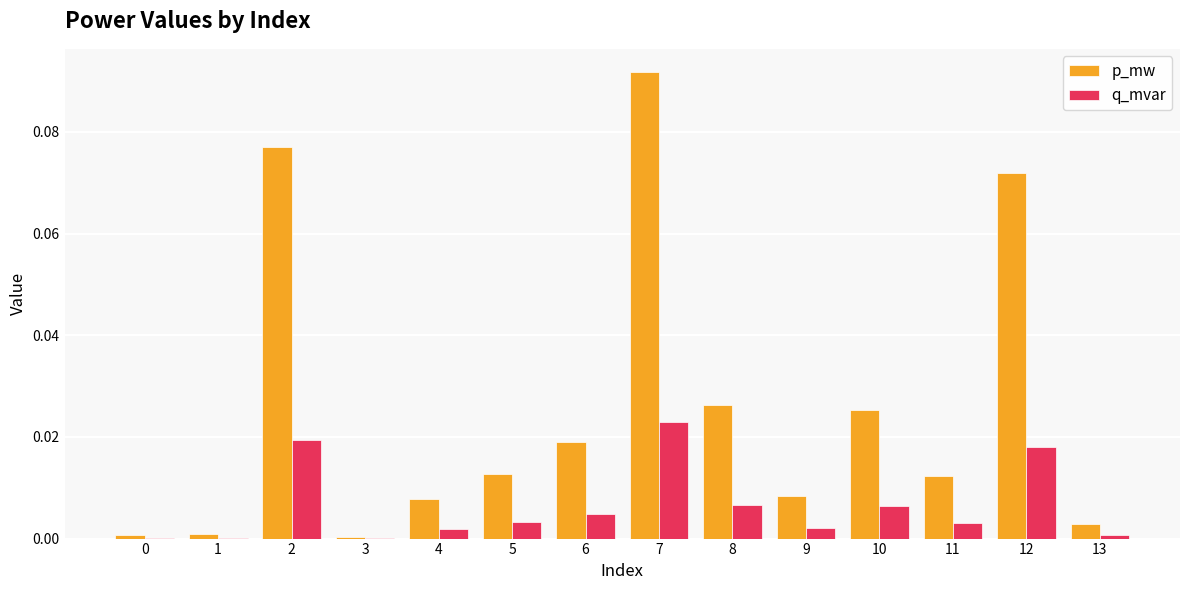

Which category has the highest value across all series?

7